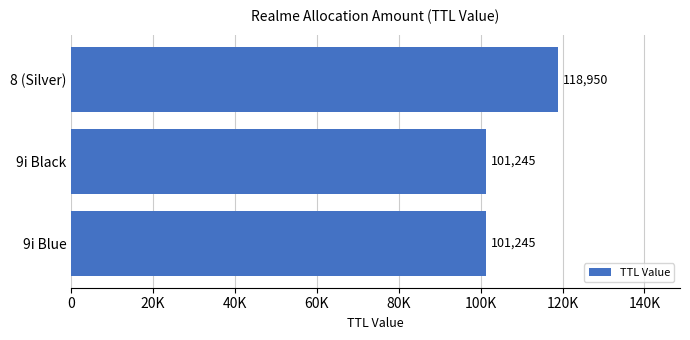

Are the bars horizontal?

Yes